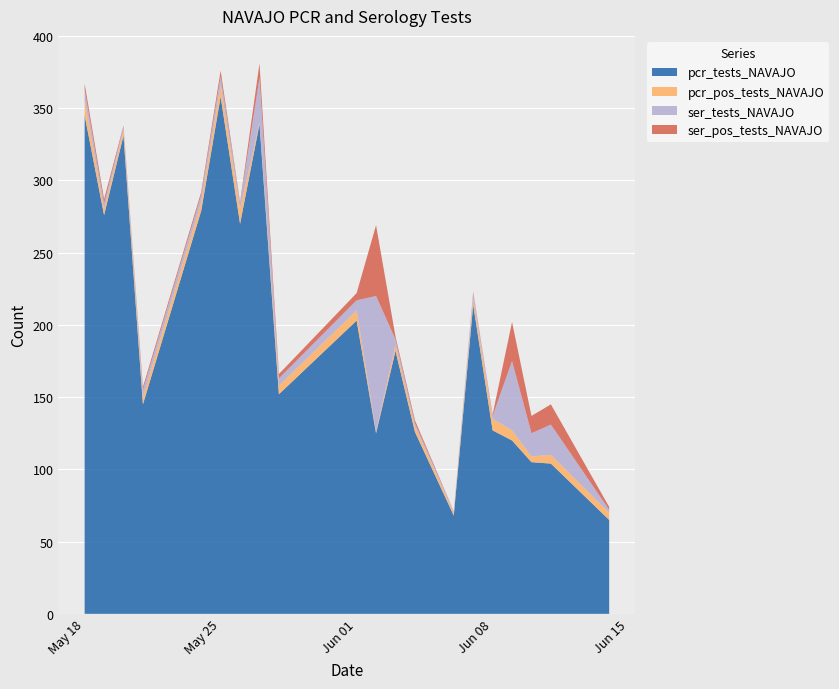

Reading left to right, what are all the values shown in this chart?

pcr_tests_NAVAJO: 2021-06-14=65	2021-06-11=104	2021-06-10=105	2021-06-09=120	2021-06-08=127	2021-06-07=214	2021-06-06=68	2021-06-04=126	2021-06-03=182	2021-06-02=125	2021-06-01=203	2021-05-28=152	2021-05-27=339	2021-05-26=270	2021-05-25=358	2021-05-24=279	2021-05-21=145	2021-05-20=331	2021-05-19=276	2021-05-18=345
pcr_pos_tests_NAVAJO: 2021-06-14=5	2021-06-11=6	2021-06-10=4	2021-06-09=7	2021-06-08=8	2021-06-07=4	2021-06-06=2	2021-06-04=4	2021-06-03=4	2021-06-02=1	2021-06-01=7	2021-05-28=6	2021-05-27=1	2021-05-26=10	2021-05-25=8	2021-05-24=6	2021-05-21=5	2021-05-20=4	2021-05-19=4	2021-05-18=11
ser_tests_NAVAJO: 2021-06-14=2	2021-06-11=21	2021-06-10=16	2021-06-09=48	2021-06-08=2	2021-06-07=4	2021-06-06=1	2021-06-04=2	2021-06-03=4	2021-06-02=94	2021-06-01=7	2021-05-28=5	2021-05-27=31	2021-05-26=4	2021-05-25=6	2021-05-24=5	2021-05-21=5	2021-05-20=2	2021-05-19=4	2021-05-18=7
ser_pos_tests_NAVAJO: 2021-06-14=2	2021-06-11=14	2021-06-10=12	2021-06-09=27	2021-06-08=1	2021-06-07=1	2021-06-06=0	2021-06-04=2	2021-06-03=2	2021-06-02=49	2021-06-01=5	2021-05-28=3	2021-05-27=10	2021-05-26=1	2021-05-25=4	2021-05-24=2	2021-05-21=2	2021-05-20=1	2021-05-19=3	2021-05-18=4